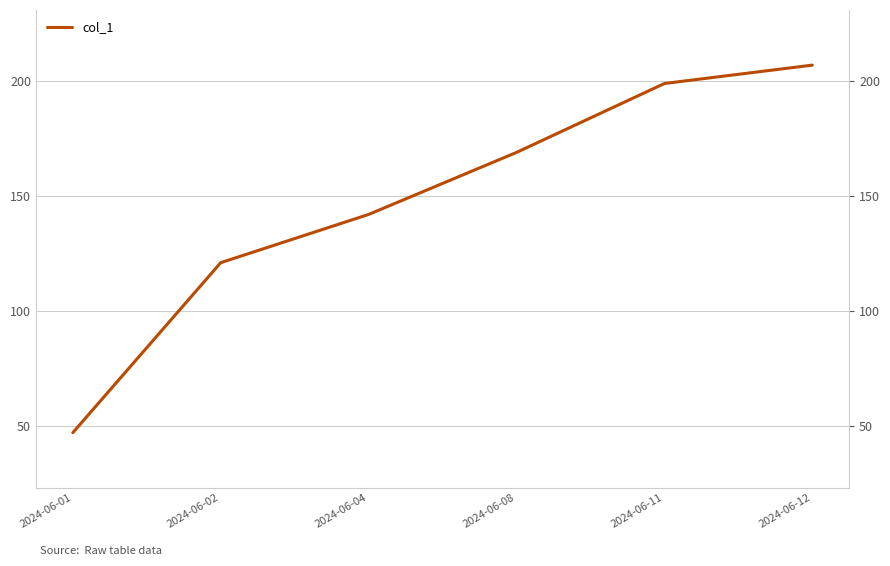

Rank the categories by value from highest to lowest.

2024-06-12, 2024-06-11, 2024-06-08, 2024-06-04, 2024-06-02, 2024-06-01